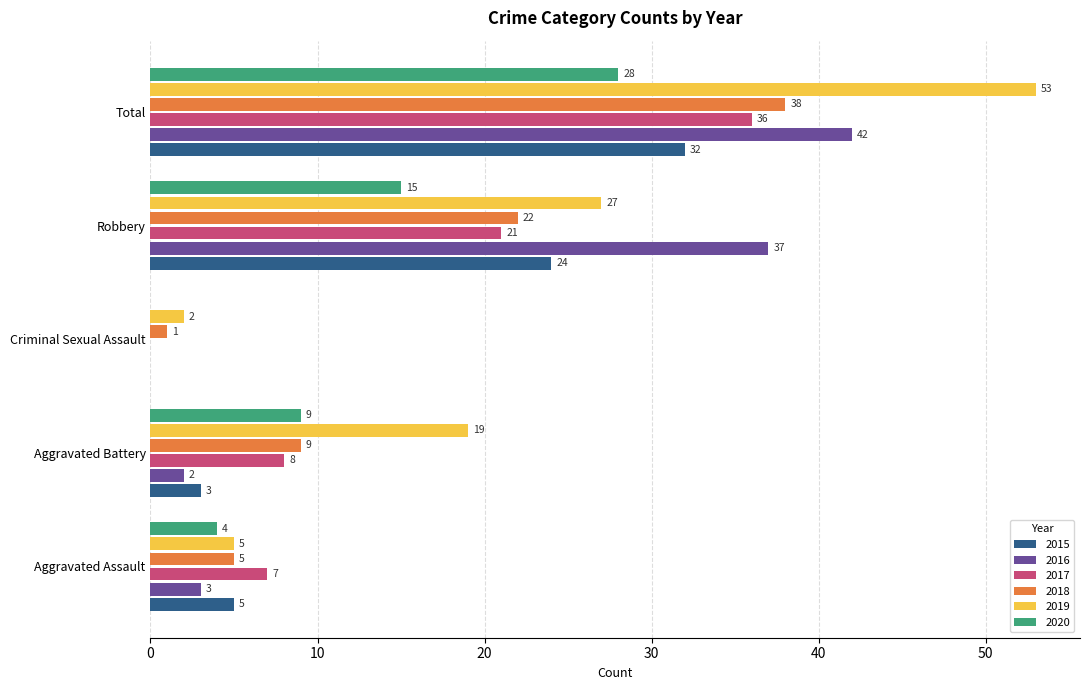

How many categories are shown in the chart?

5